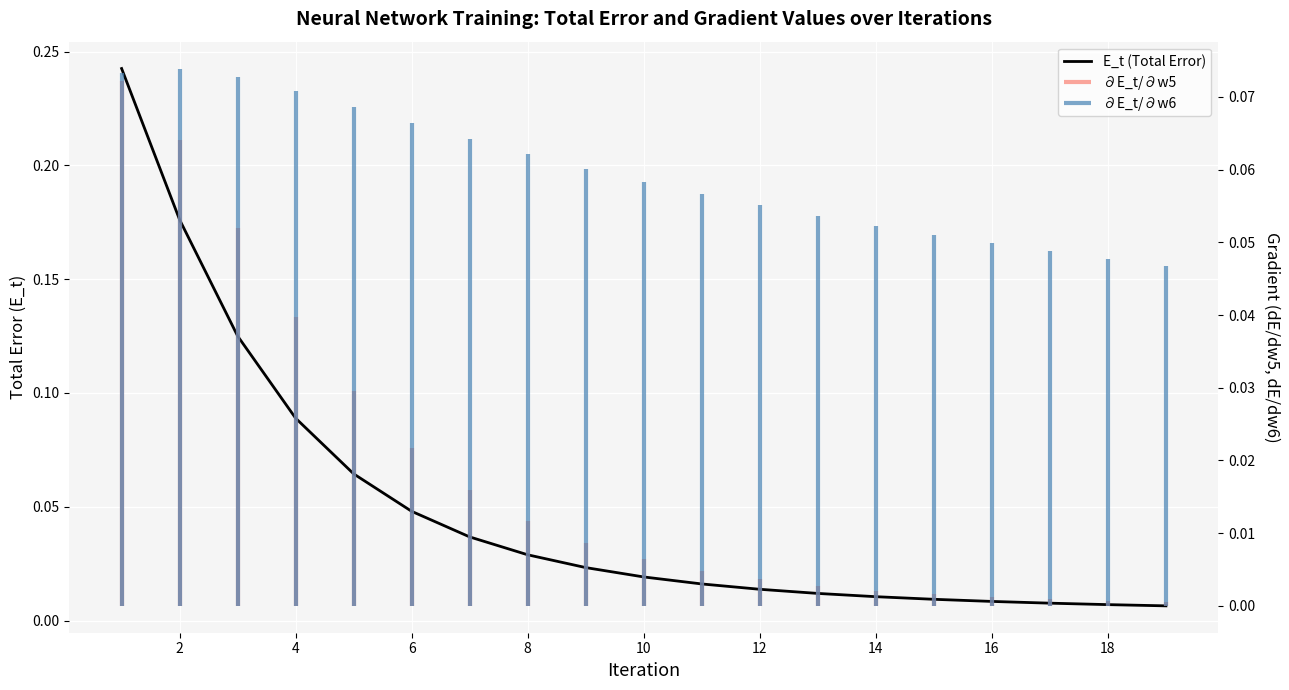

The value at 12 is 0.0. True or false?

False